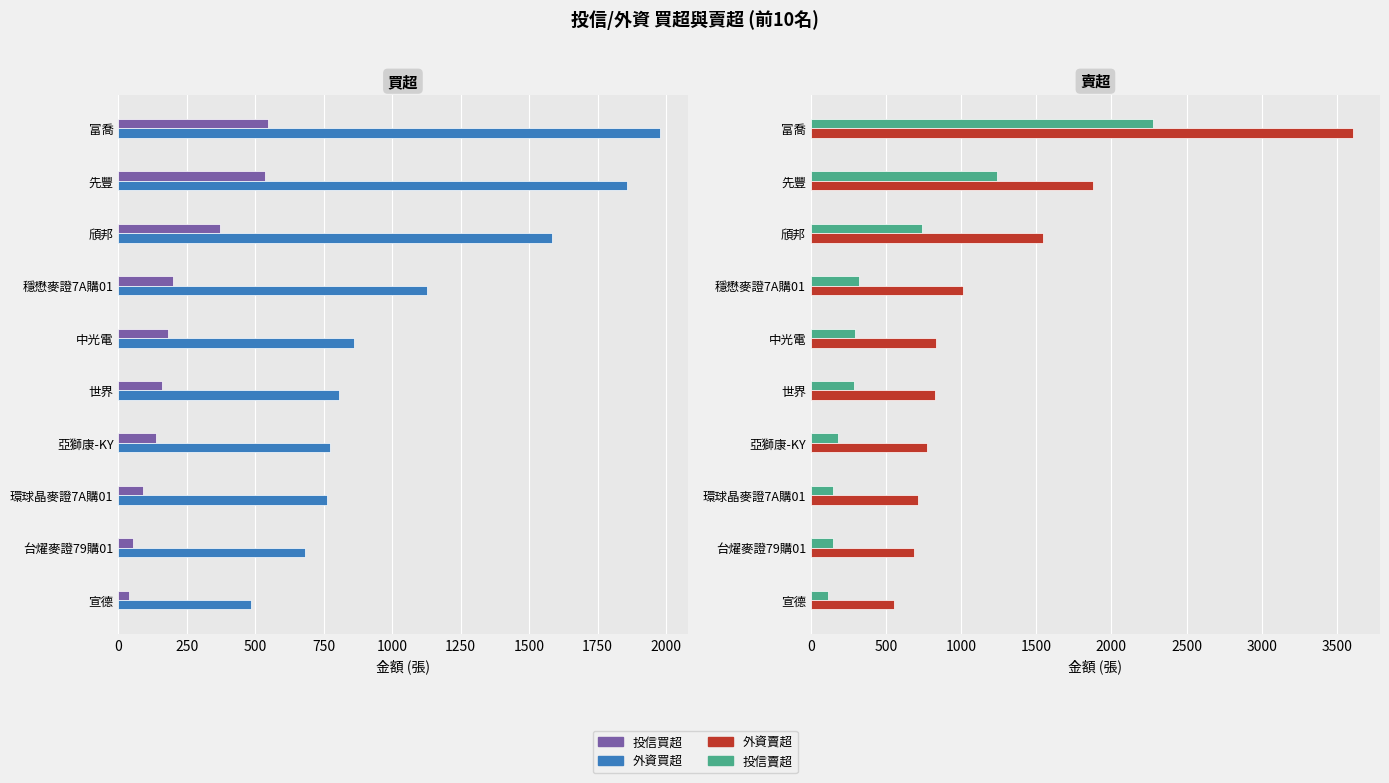

Reading right to left, extract all data points from this chart.

投信買超: 40	54	89	137	160	183	199	372	535	547
外資買超: 485	681	760	771	806	861	1127	1582	1858	1979
投信賣超: 112	146	148	181	287	292	320	738	1237	2275
外資賣超: 554	687	711	771	823	831	1010	1544	1880	3607